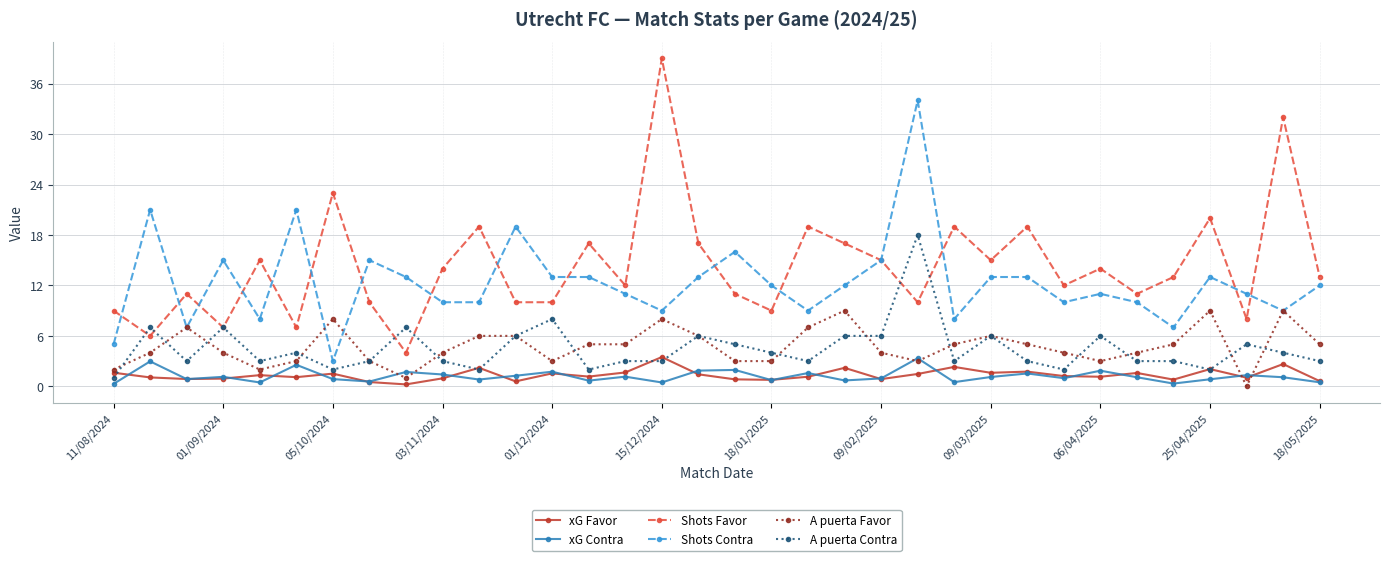

True or false: A puerta Contra has more than 2 points higher than both neighbors.

True